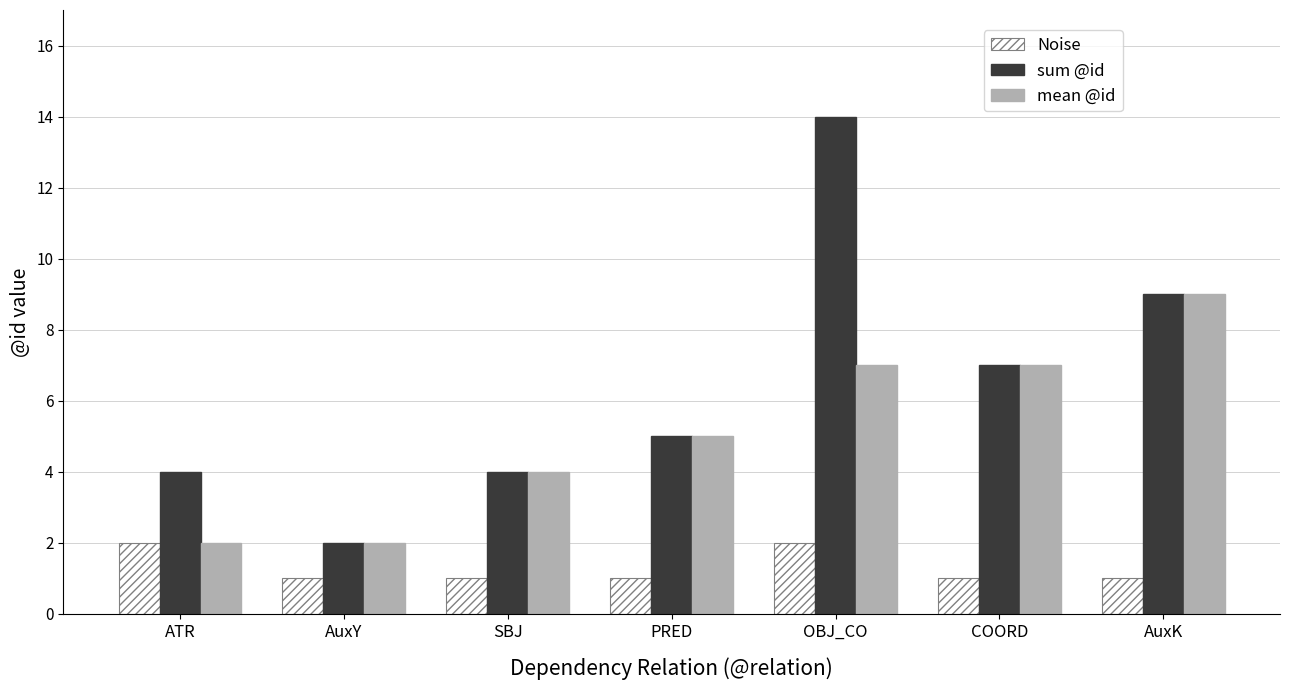

What is the spread (max minus min) of values at AuxK?

8